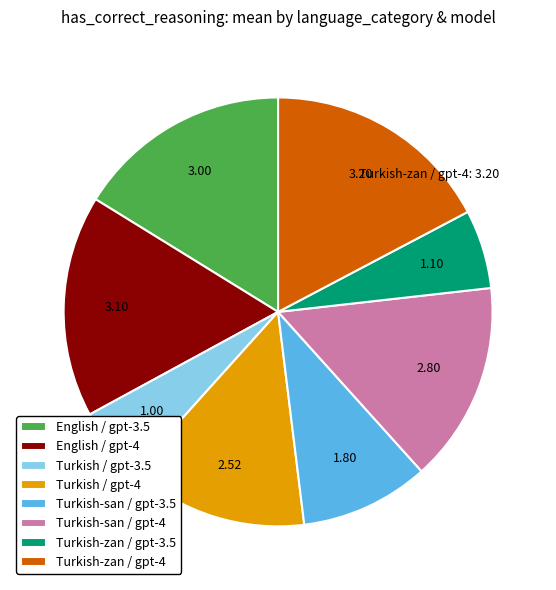

Does any single category account for the majority?

No